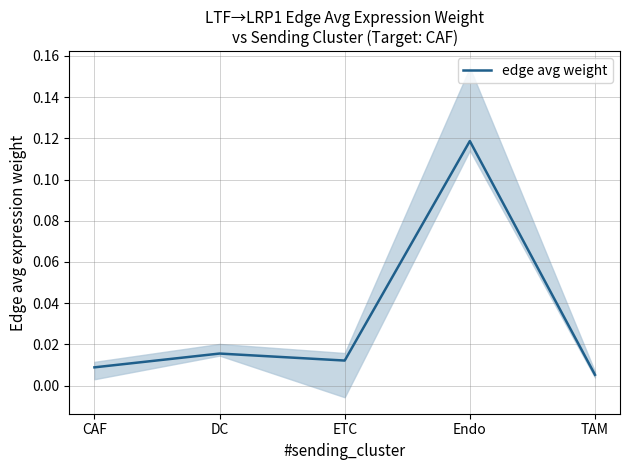

True or false: there are more than 0 points higher than both neighbors.

True